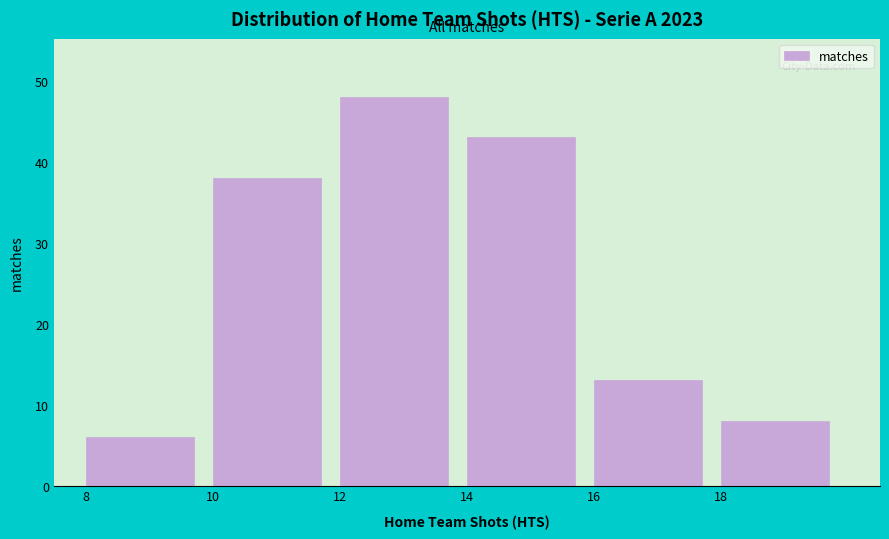

Reading left to right, transcribe this chart: for each bar, give the range it covers on the x-axis and its height. The values are not printed on the chart, so give them approximately, as read against the axis.

8 to 10: 6
10 to 12: 38
12 to 14: 48
14 to 16: 43
16 to 18: 13
18 to 20: 8